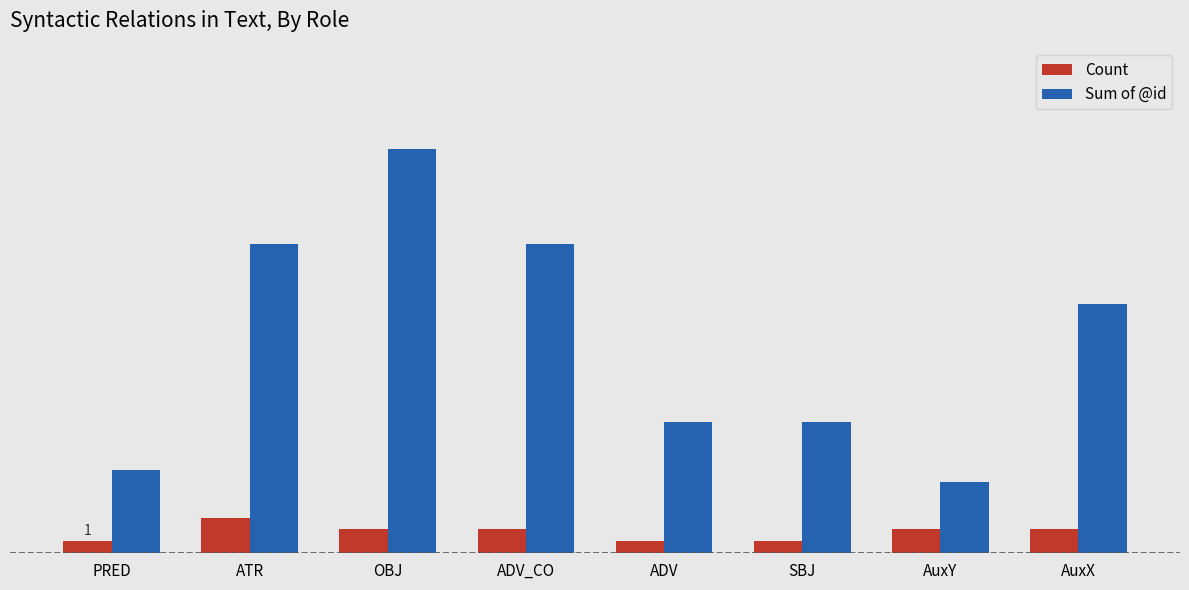

What are all the series names shown in the legend?

Count, Sum of @id